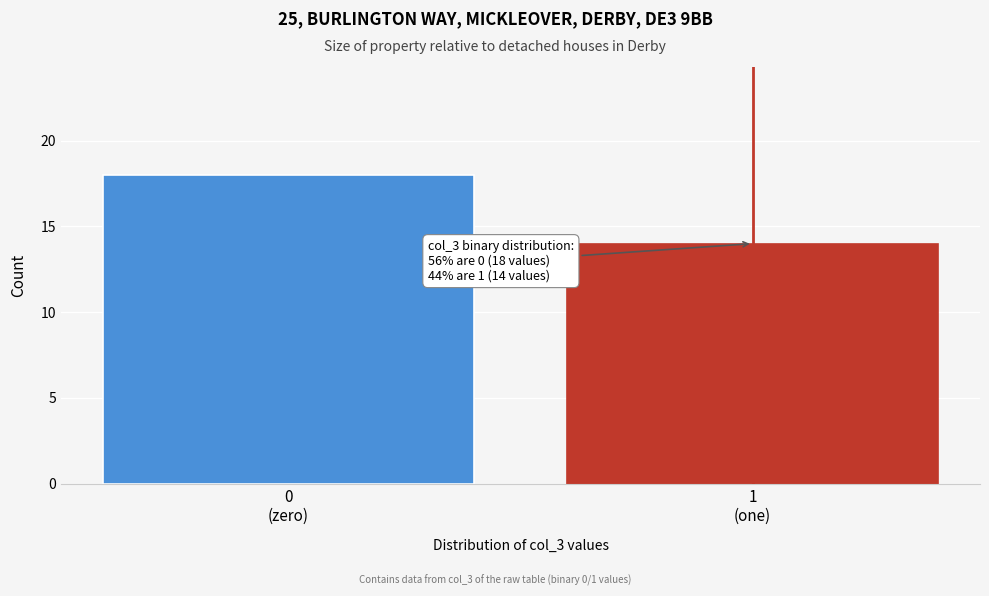

Reading left to right, transcribe all the data shown in this chart.

18	14